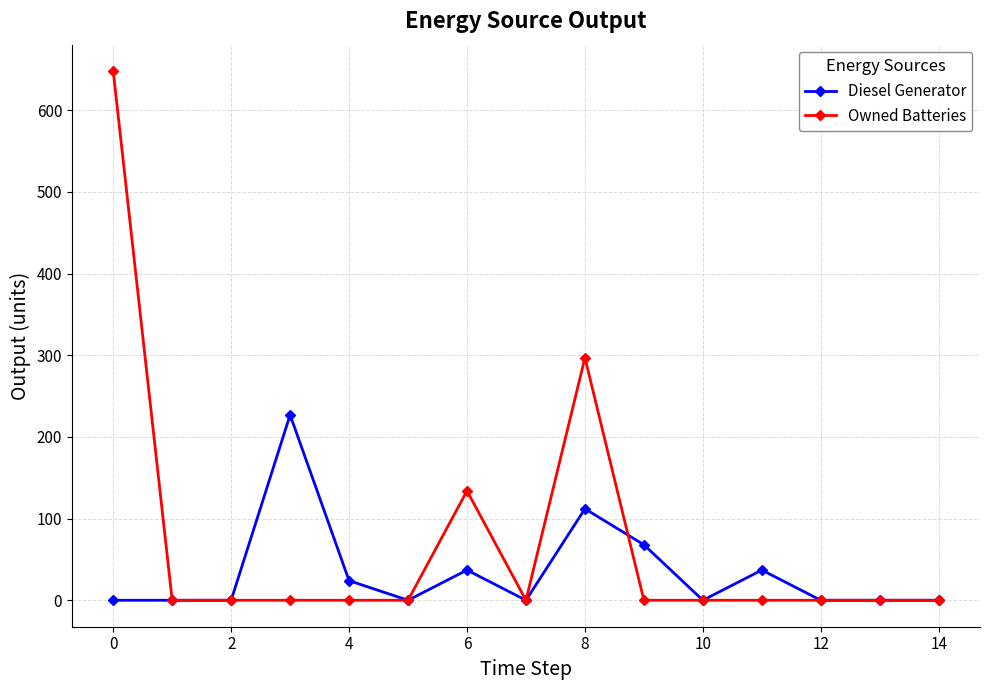

What is the value of the Diesel Generator point at the 10th from the left?

68